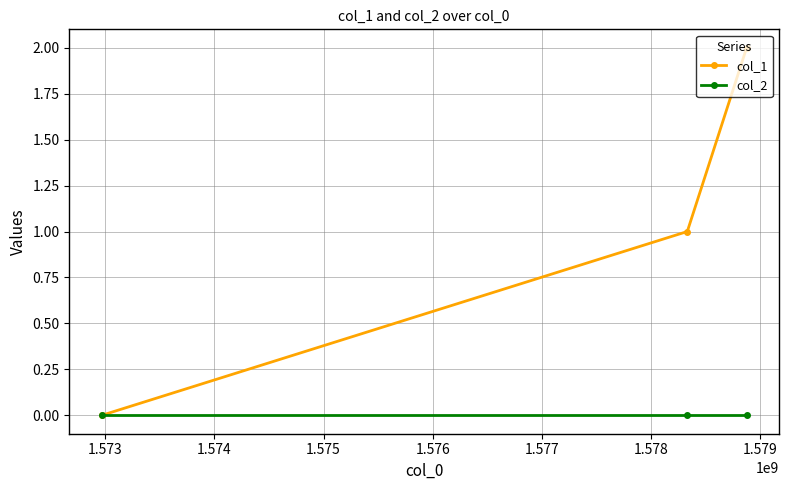

Which series has the largest total across all categories?

col_1